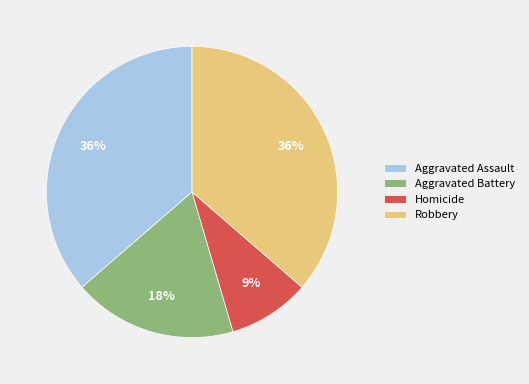

What is the ratio of the value at Aggravated Battery to the value at Robbery?

0.5